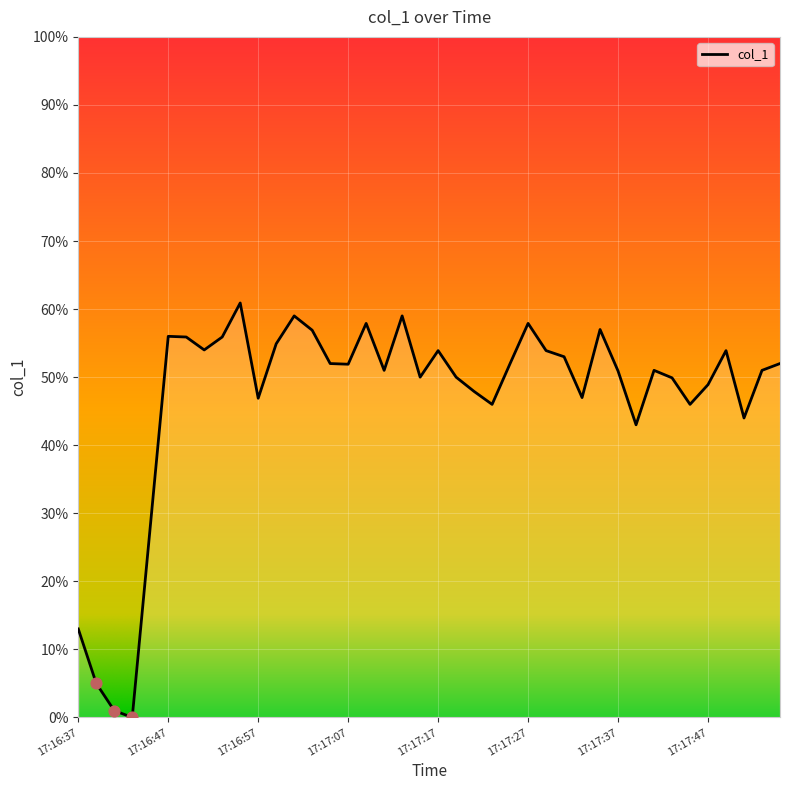

What is the greatest value displayed?

60.9